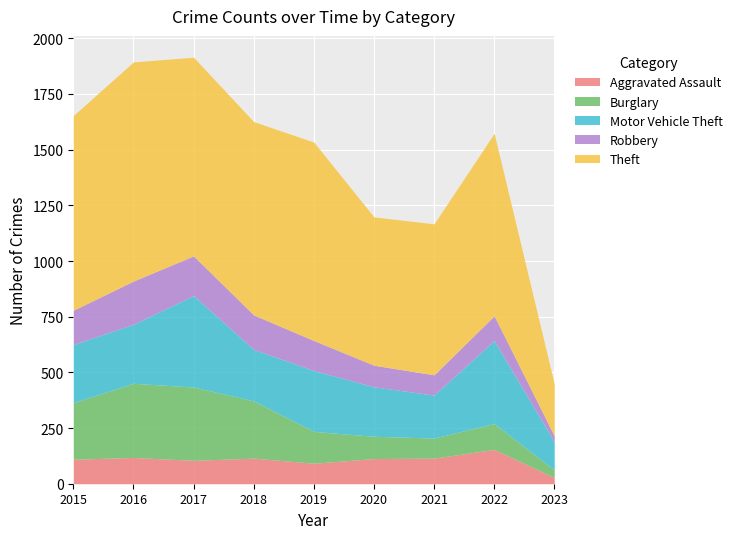

At which category is the sum across all series the highest?

2017